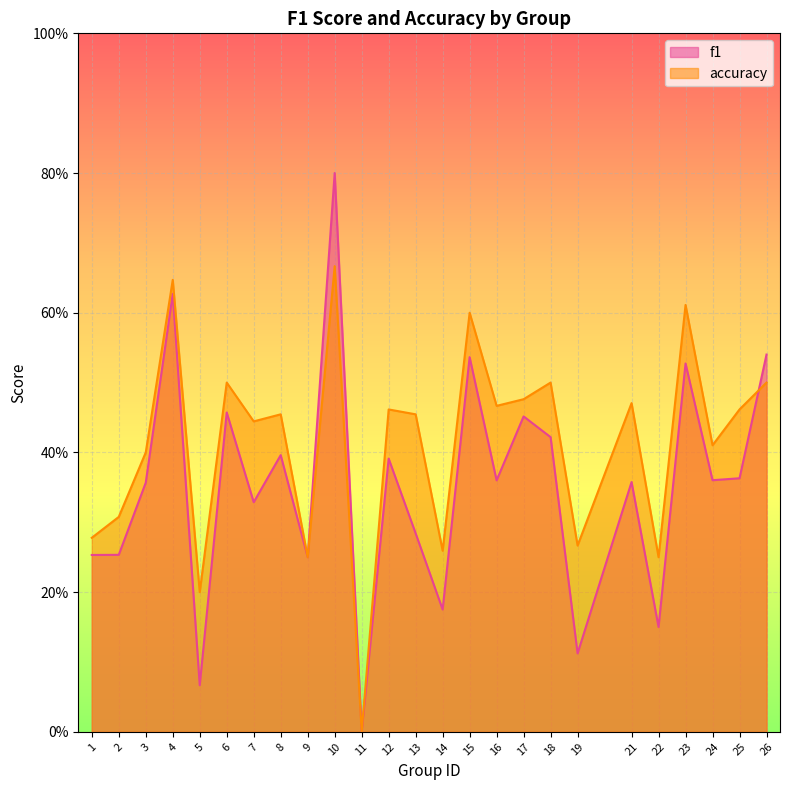

Which series has the widest spread of values?

f1